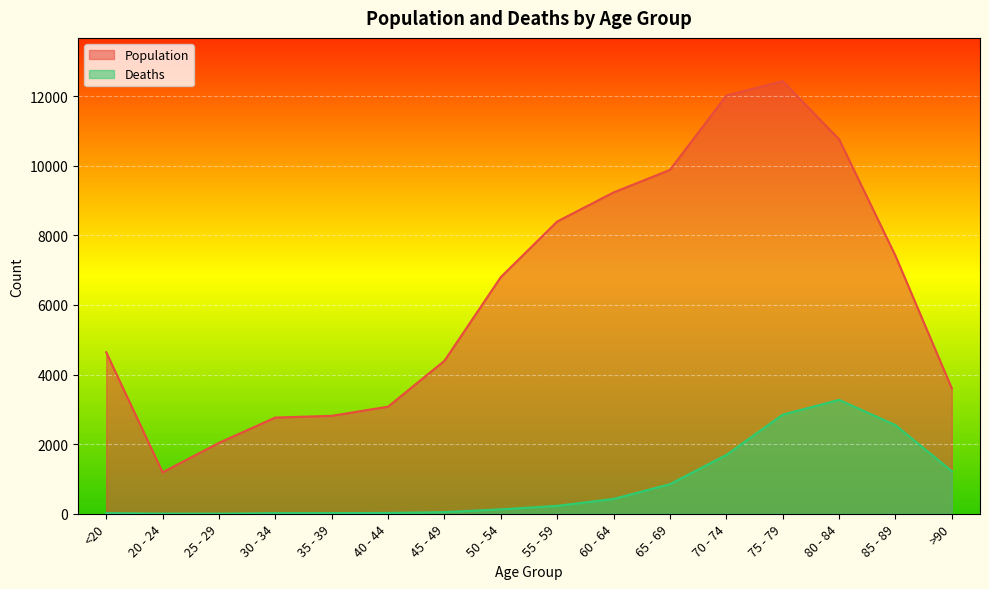

Is the value of Deaths at 30 - 34 greater than the value of Population at 65 - 69?

No